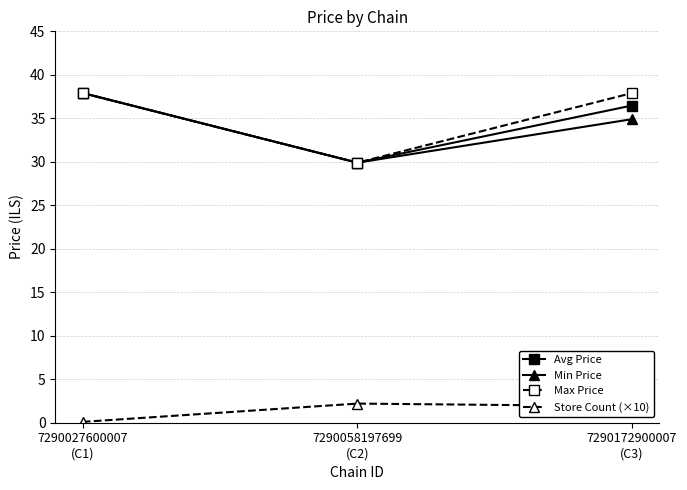

How many values in the Max Price series exceed 37?

2